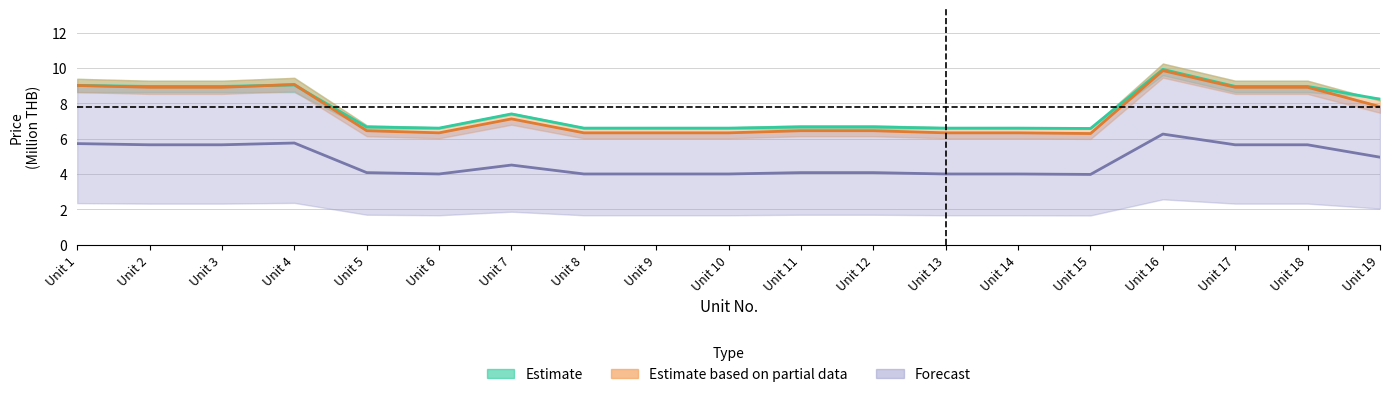

What is the difference between the second highest and second lowest values in the Net Price after 5% Discount series?

2.7